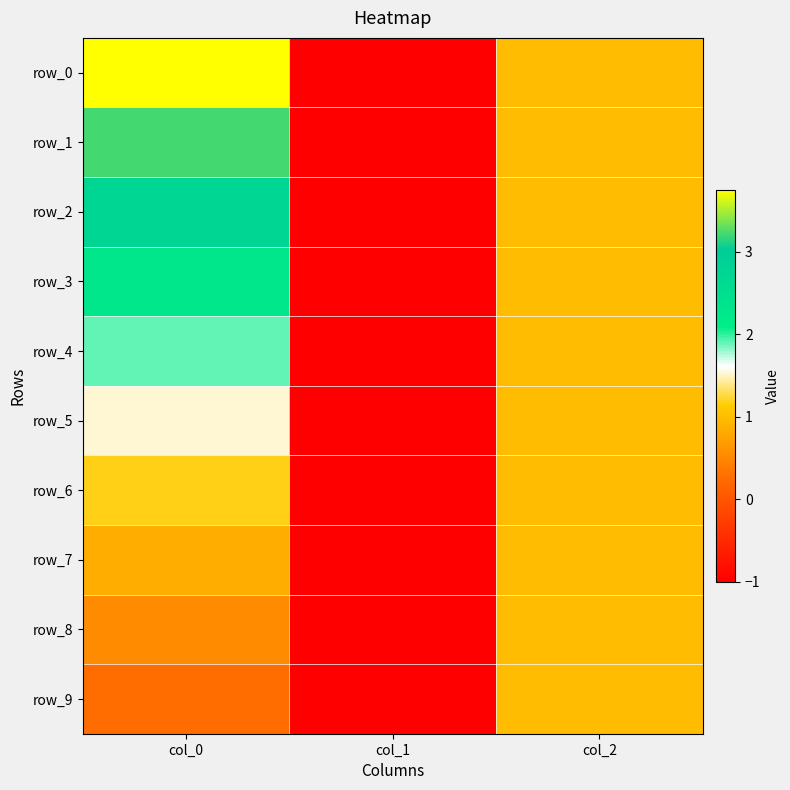

What is the difference between the maximum and minimum values in the row_8 series?

2.0